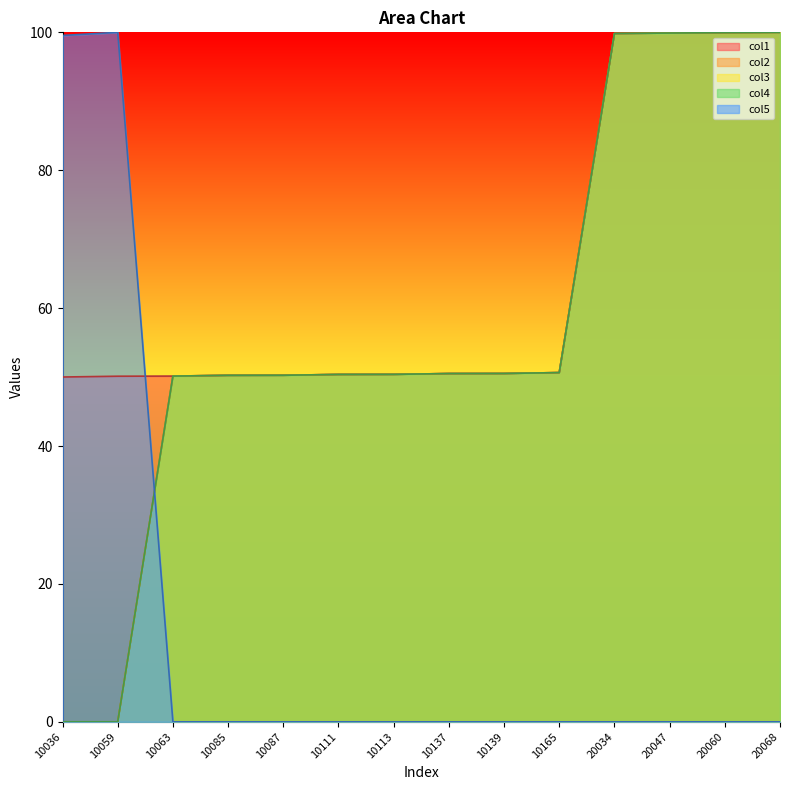

Which series has the largest range (max minus min)?

col2